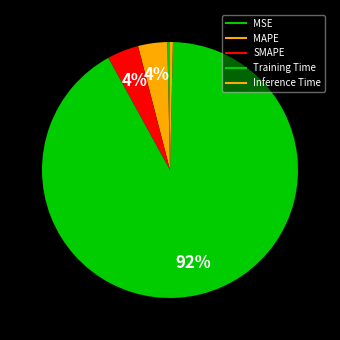

The MSE slice represents 0% of the pie. True or false?

True